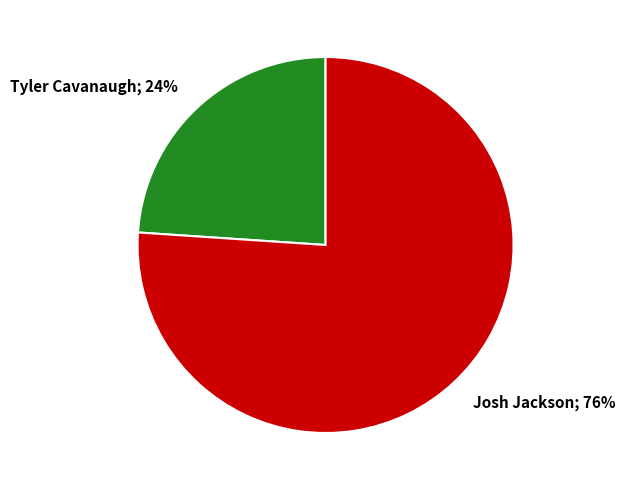

How many segments does this pie chart have?

2